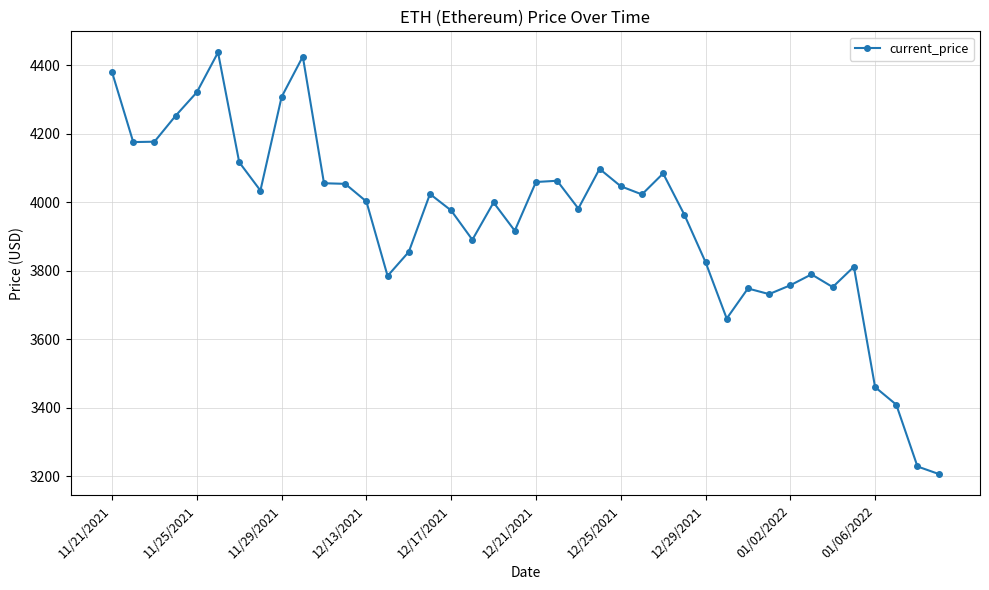

True or false: there are more than 1 points higher than both neighbors.

True